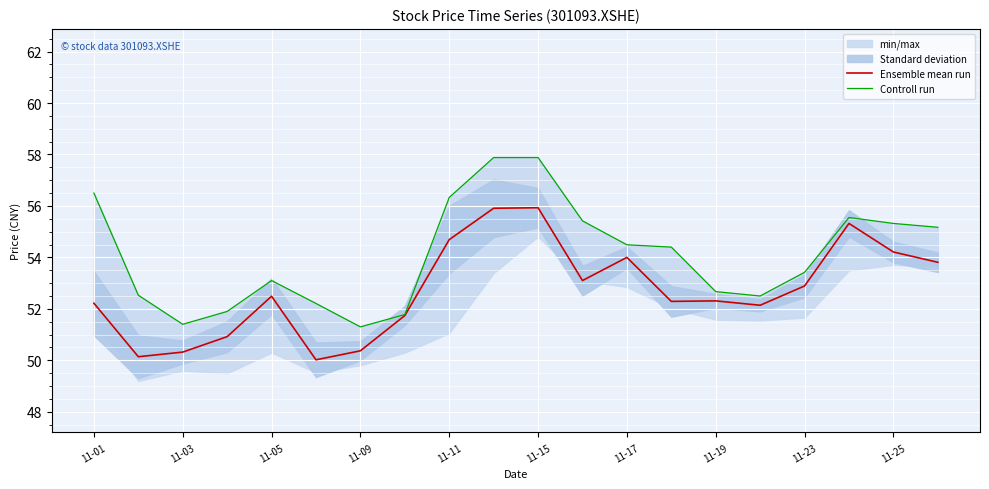

The Ensemble mean run series shows 52.3 at 11-19. True or false?

True